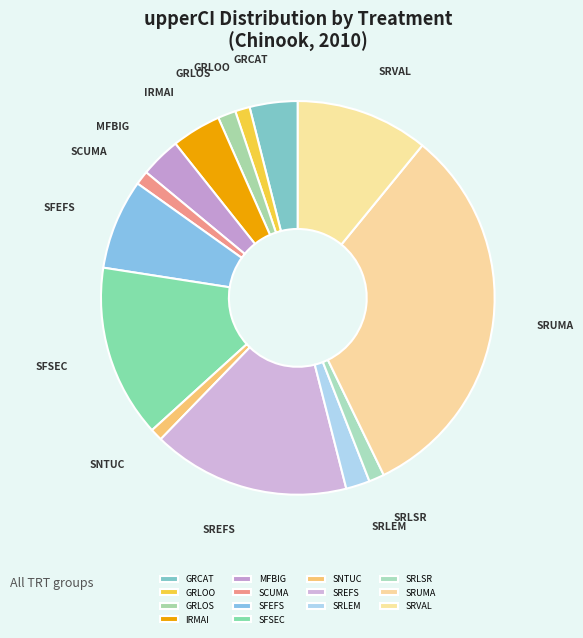

How many segments does this pie chart have?

14